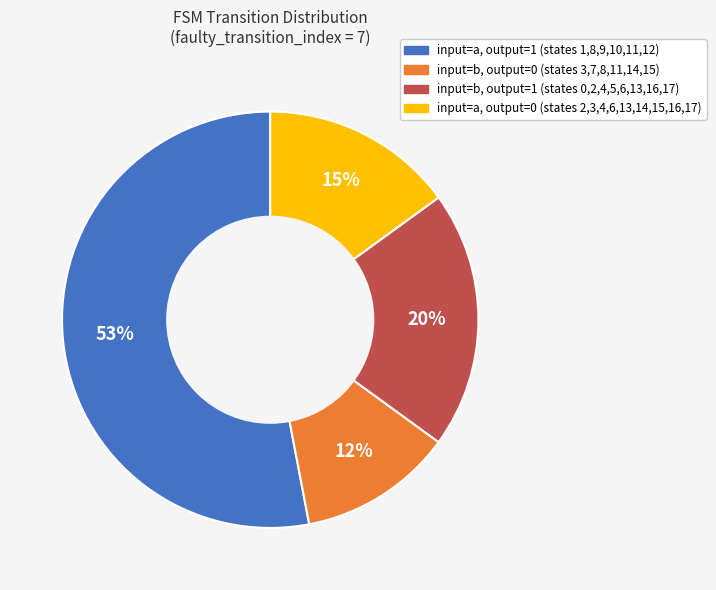

Does any single category account for the majority?

Yes